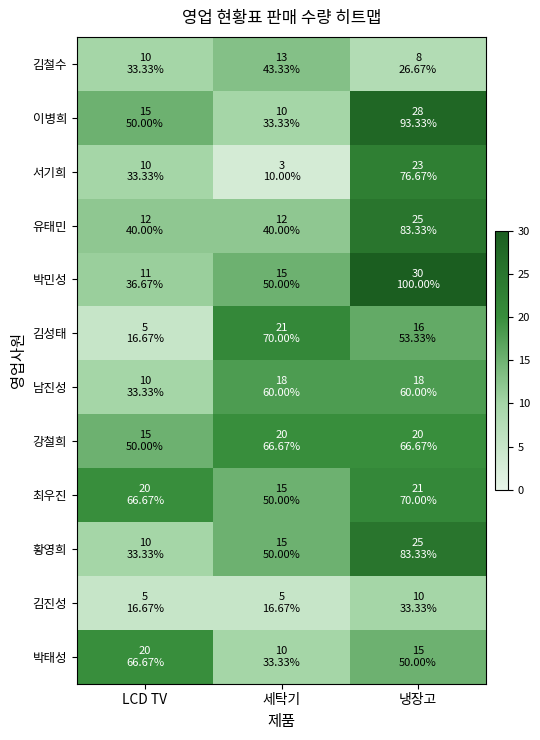

Reading left to right, transcribe all the data shown in this chart.

김철수: LCD TV=10	세탁기=13	냉장고=8
이병희: LCD TV=15	세탁기=10	냉장고=28
서기희: LCD TV=10	세탁기=3	냉장고=23
유태민: LCD TV=12	세탁기=12	냉장고=25
박민성: LCD TV=11	세탁기=15	냉장고=30
김성태: LCD TV=5	세탁기=21	냉장고=16
남진성: LCD TV=10	세탁기=18	냉장고=18
강철희: LCD TV=15	세탁기=20	냉장고=20
최우진: LCD TV=20	세탁기=15	냉장고=21
황영희: LCD TV=10	세탁기=15	냉장고=25
김진성: LCD TV=5	세탁기=5	냉장고=10
박태성: LCD TV=20	세탁기=10	냉장고=15